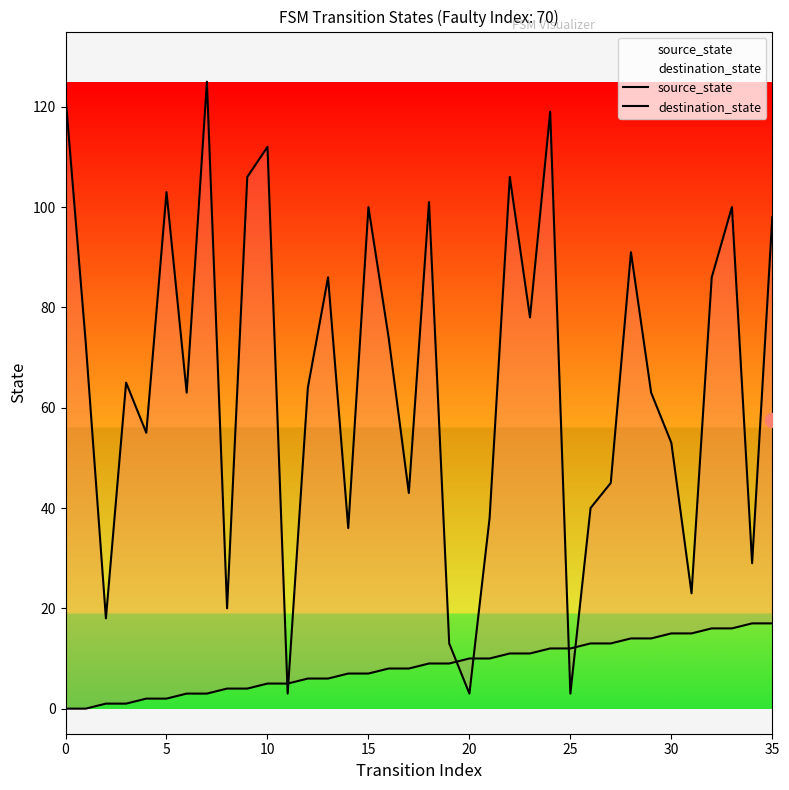

Between 0 and 35, which series saw the biggest shift?

destination_state